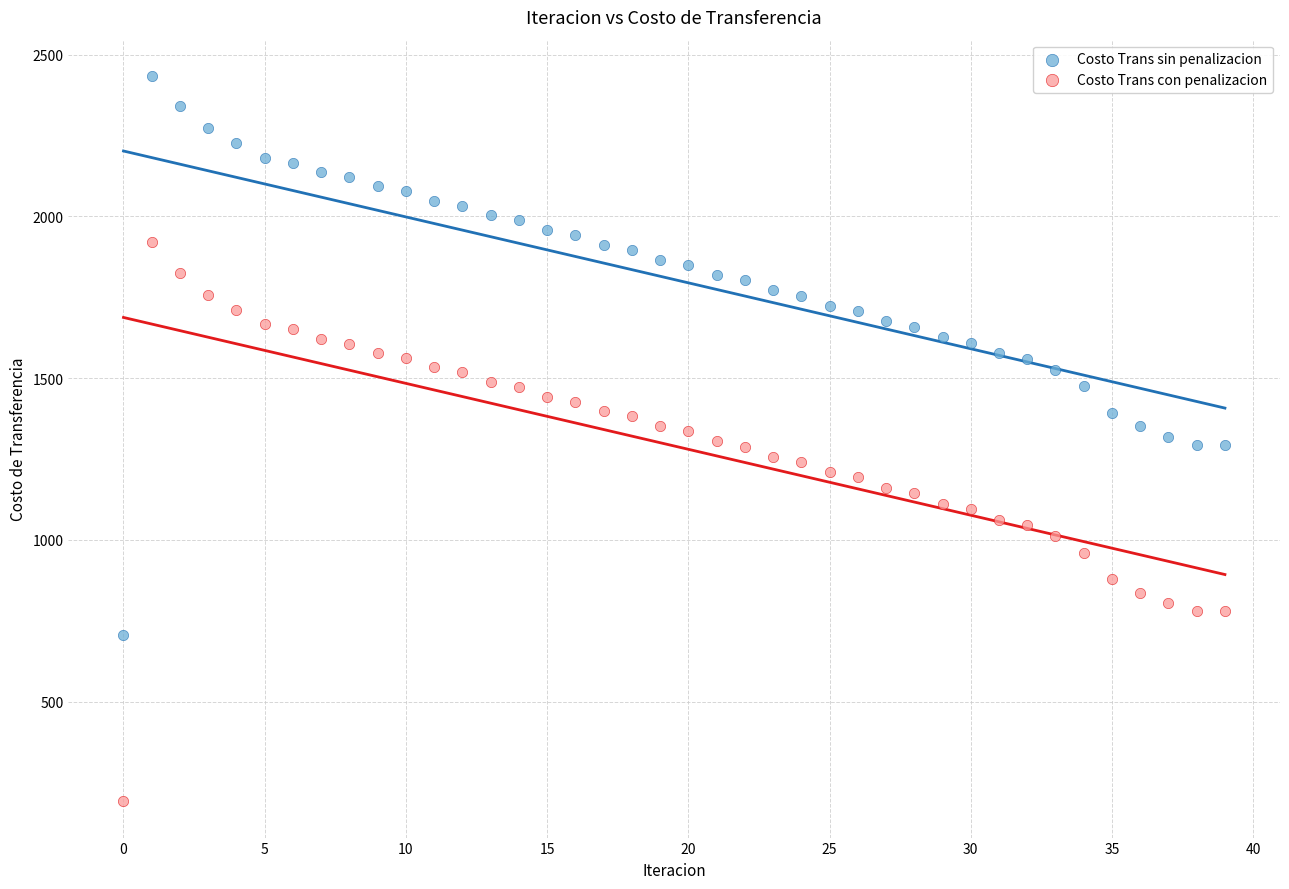

Which series contains the lowest Y value?

Costo Trans con penalizacion